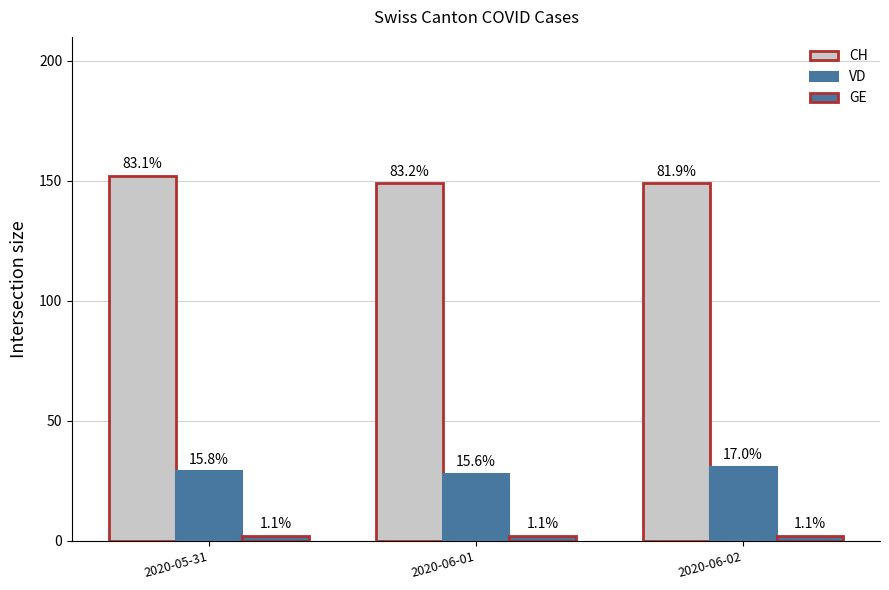

At 2020-06-01, list the series in order from largest to smallest.

CH, VD, GE